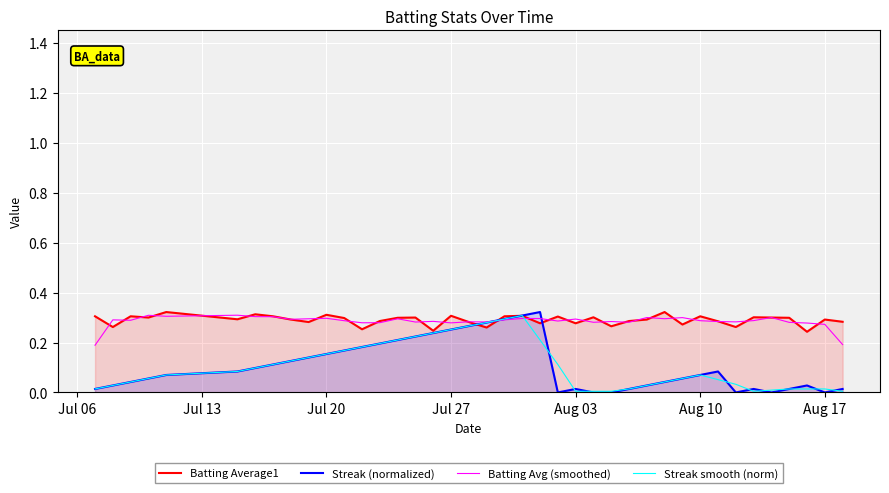

What is the highest value of the Streak smooth (norm) series?

0.3